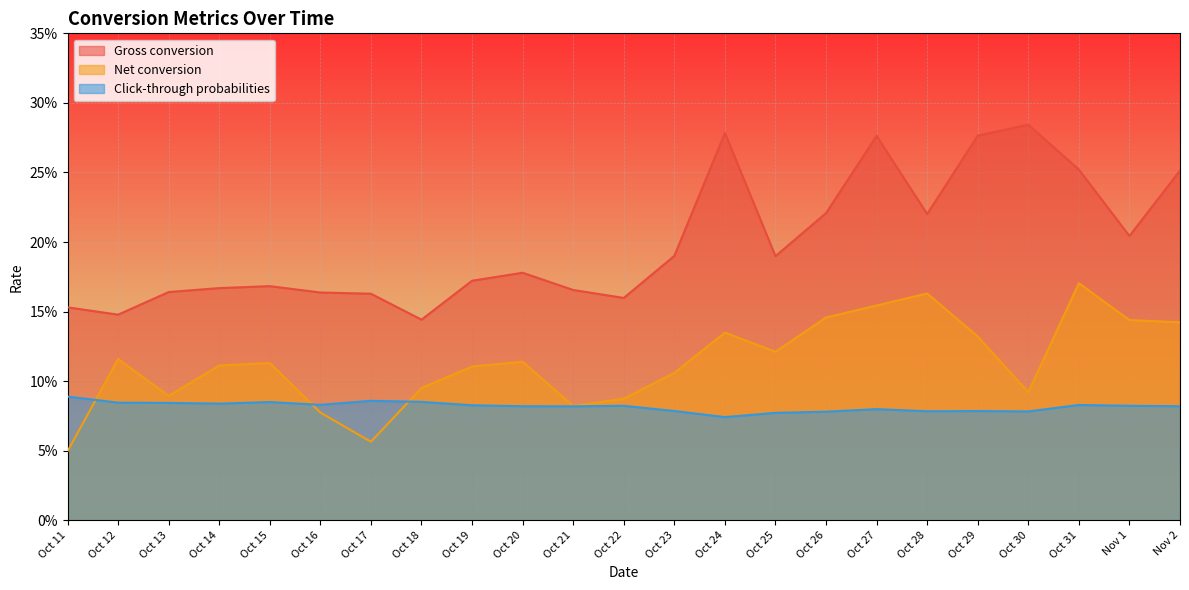

How many lines are shown in the chart?

3